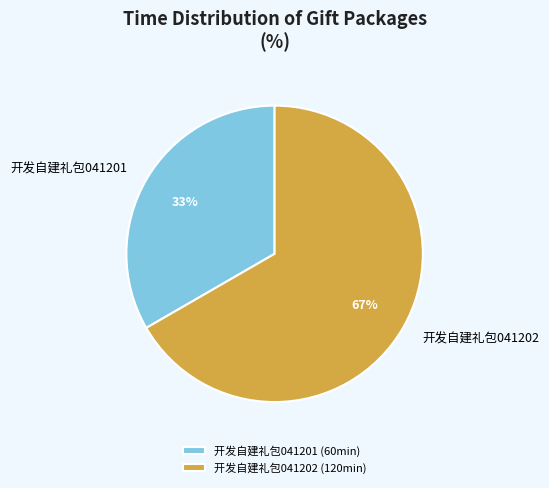

True or false: 开发自建礼包041202 accounts for 67% of the total.

True